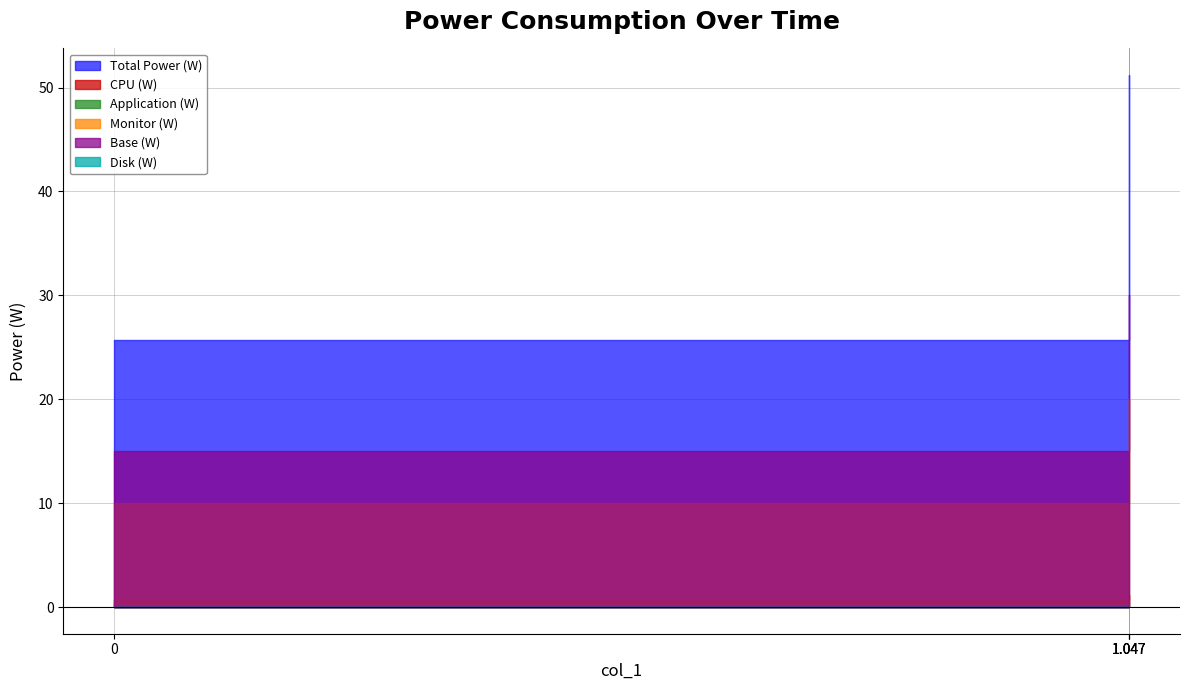

True or false: Monitor (W) and CPU (W) cross at least once.

False